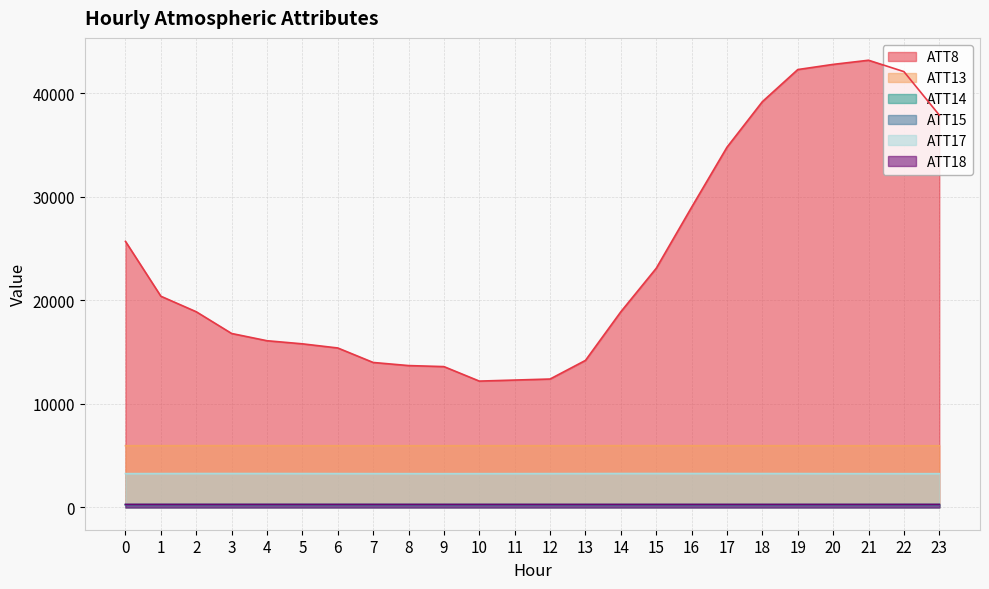

Between 19 and 7, which is larger?

19